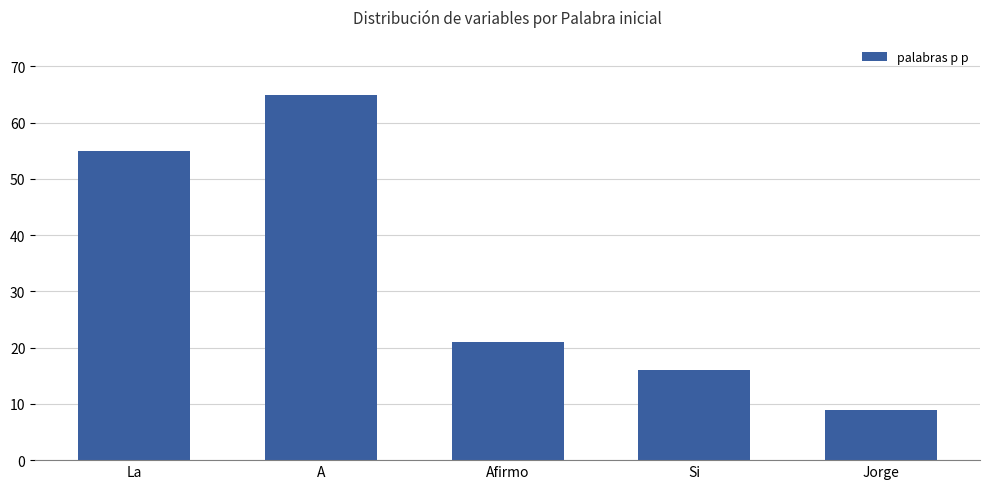

Which has a higher value, Si or La?

La